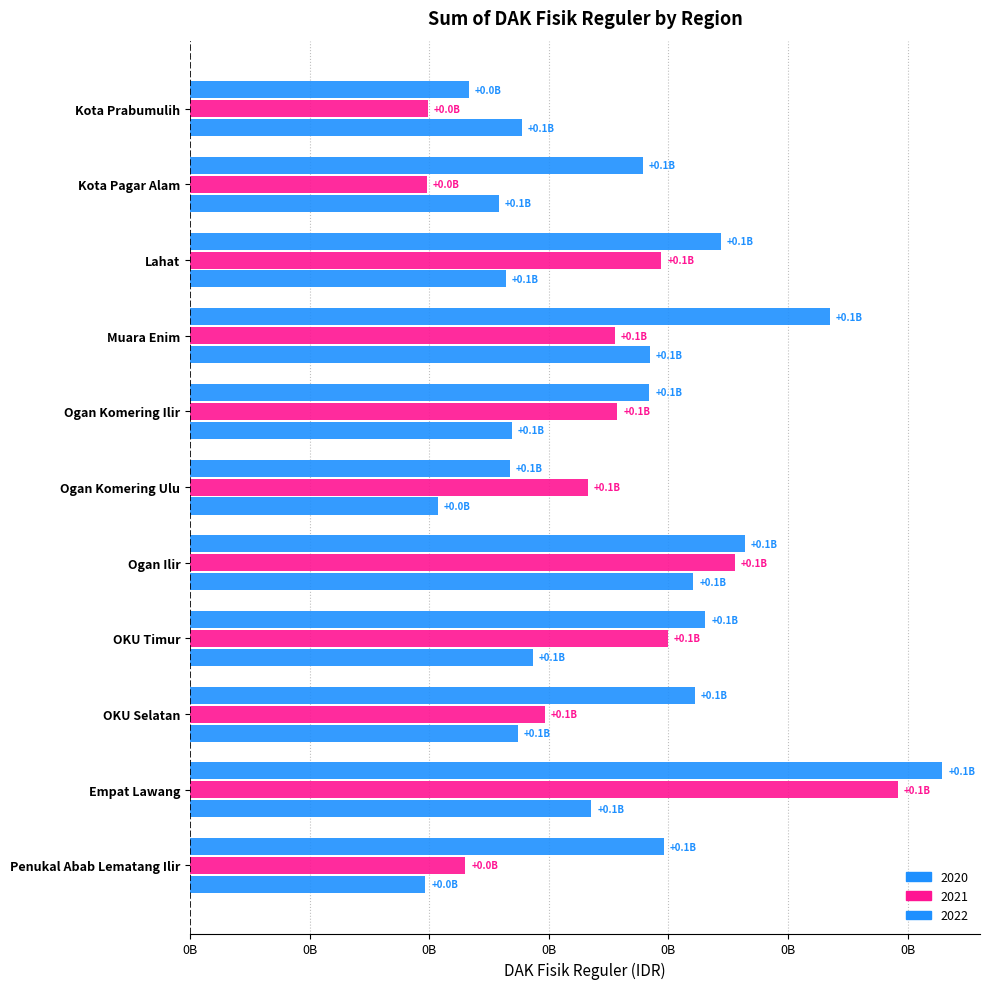

Rank the series at Ogan Ilir from lowest to highest value.

2020, 2021, 2022